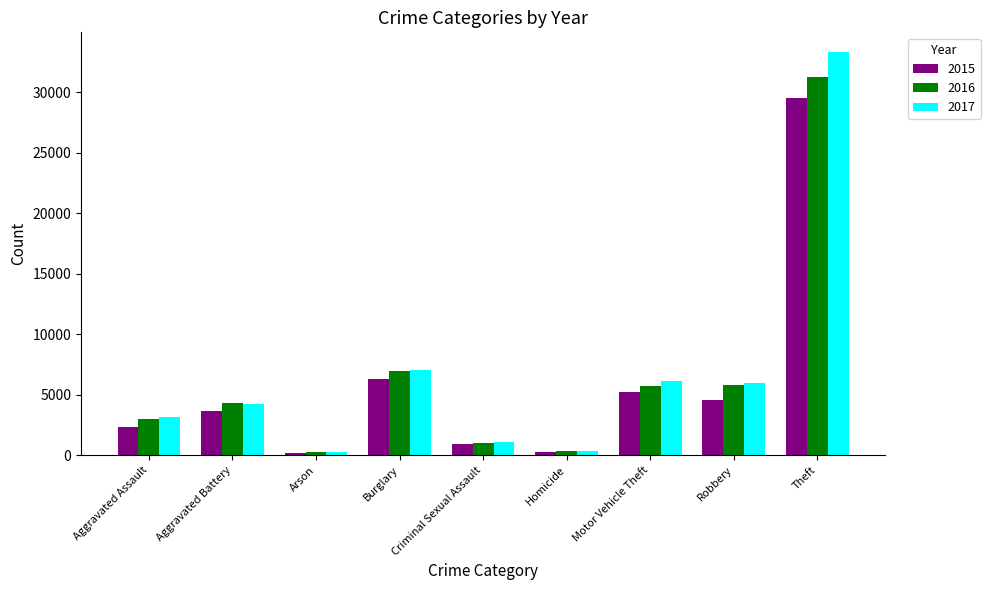

What is the difference between the maximum and minimum values in the 2017 series?

33048